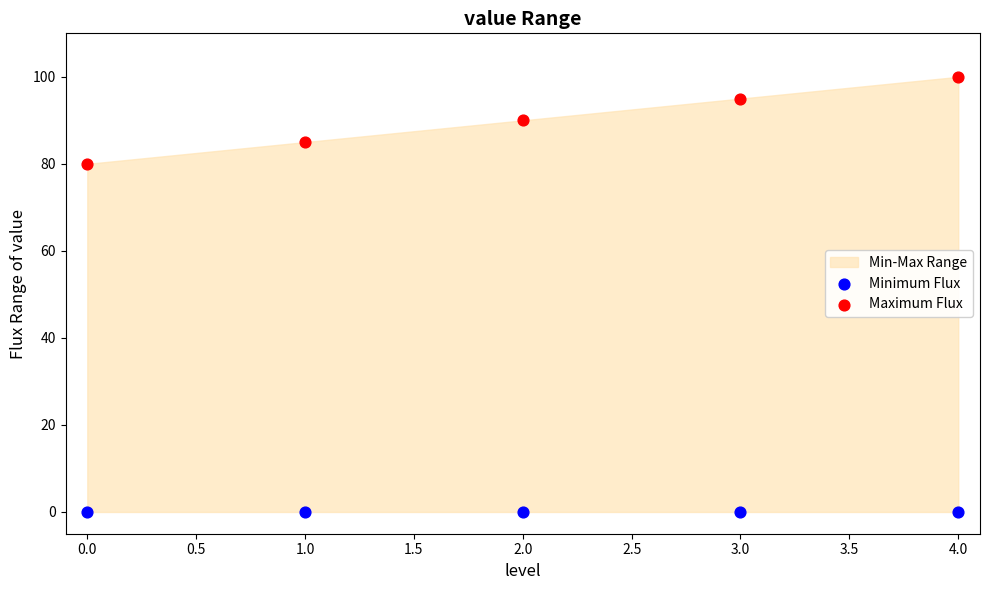

Which series contains the highest Y value?

Maximum Flux